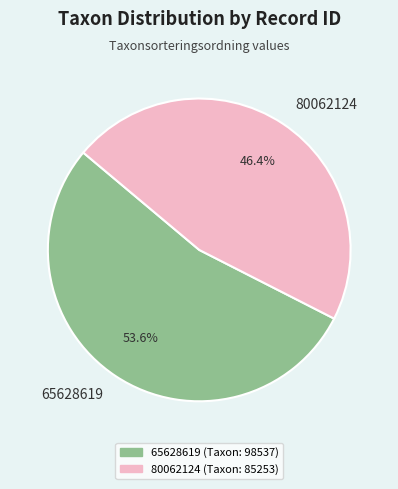

Is it true that 65628619 is 54% of the pie?

True